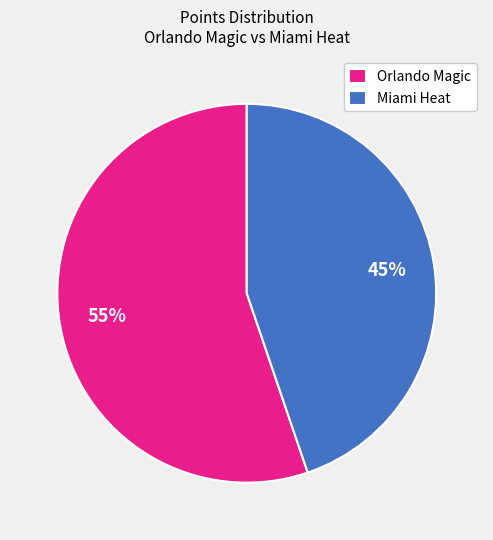

Which has a higher value, Orlando Magic or Miami Heat?

Orlando Magic